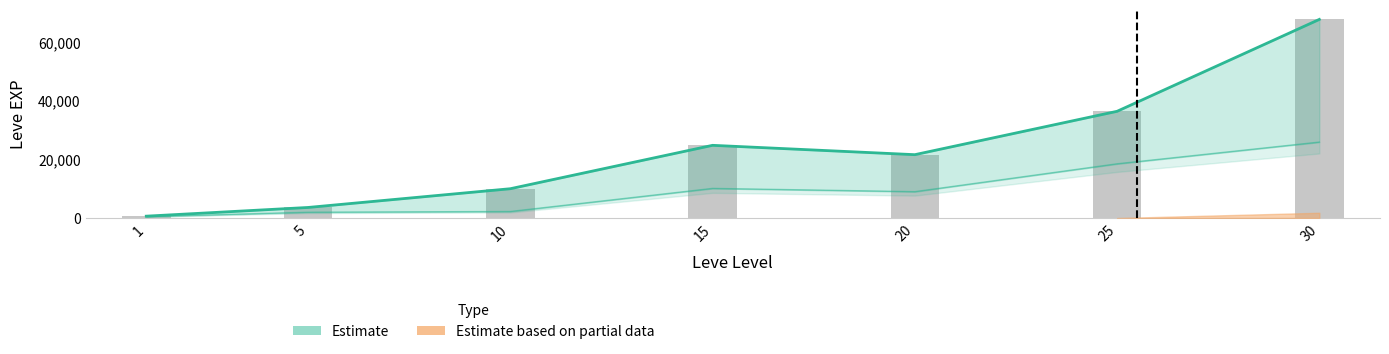

The Estimate series shows 13177 at 15. True or false?

False